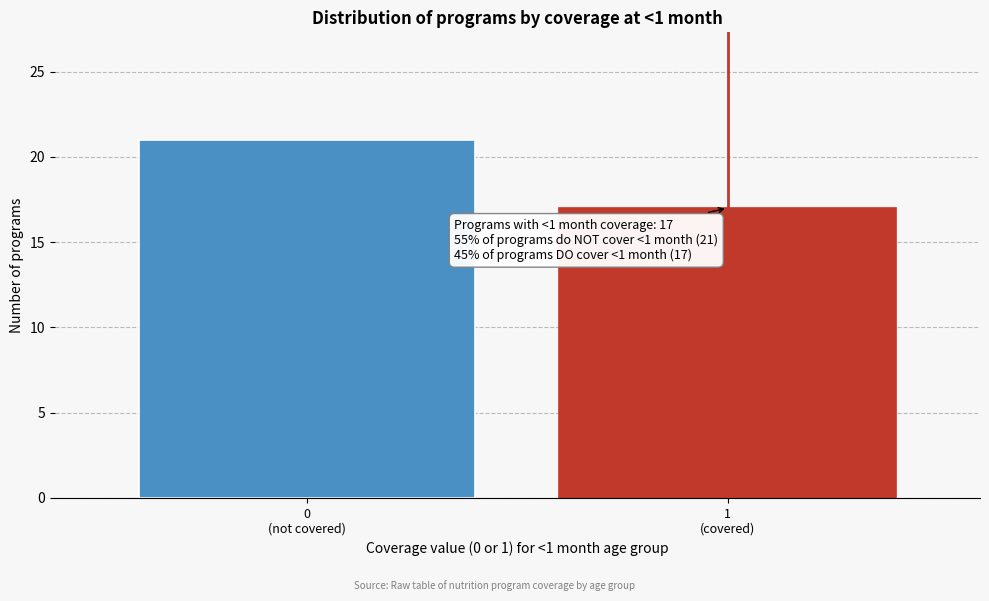

Reading left to right, what are all the values shown in this chart?

21	17